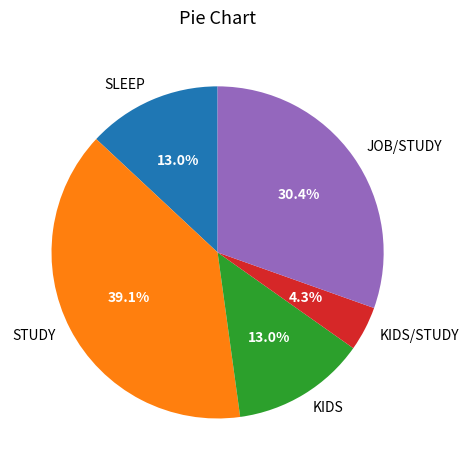

To the nearest percent, what portion does SLEEP represent?

13%